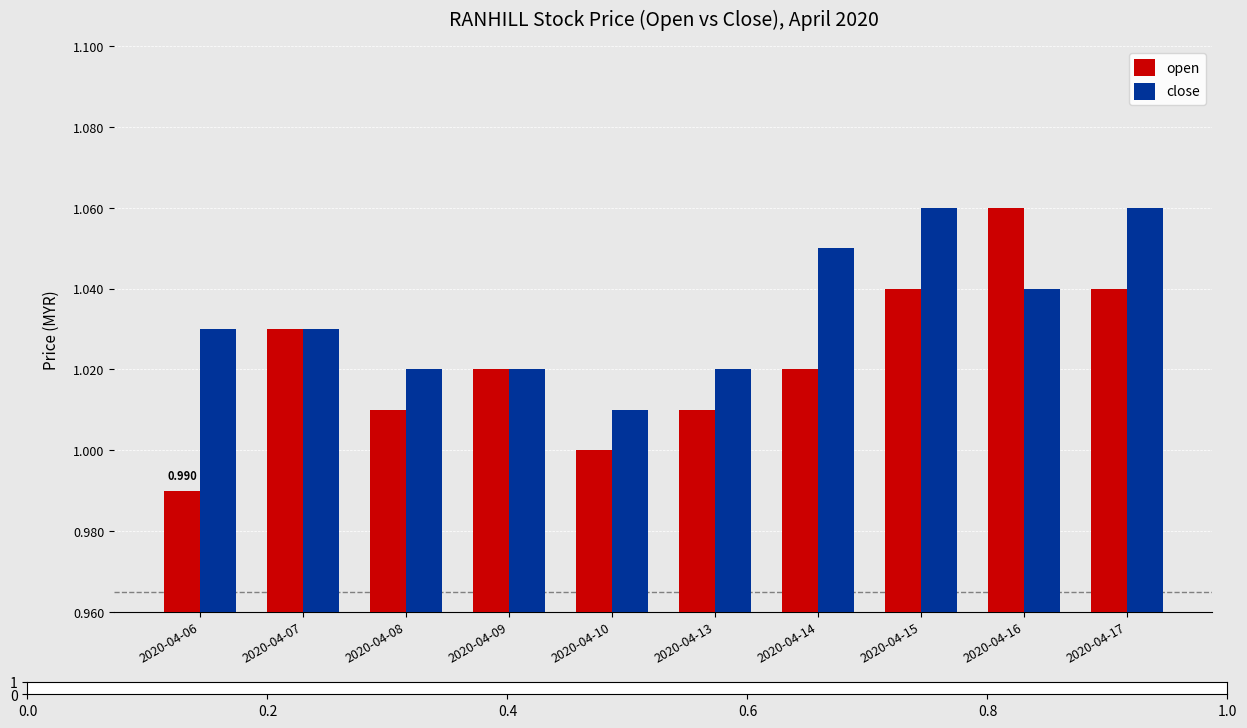

What are all the series names shown in the legend?

open, close